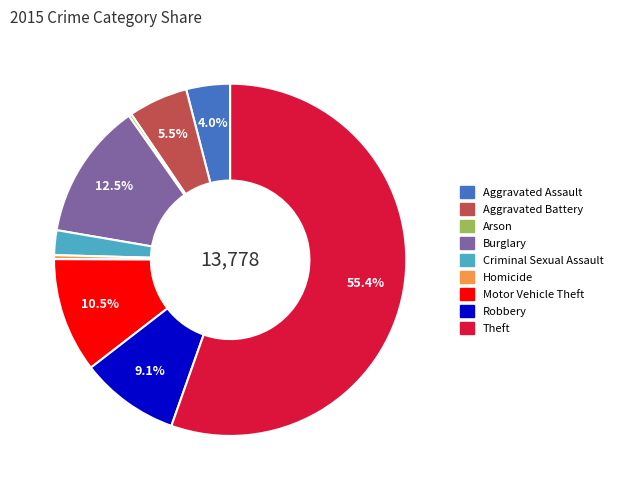

Which category has the biggest portion of the pie?

Theft